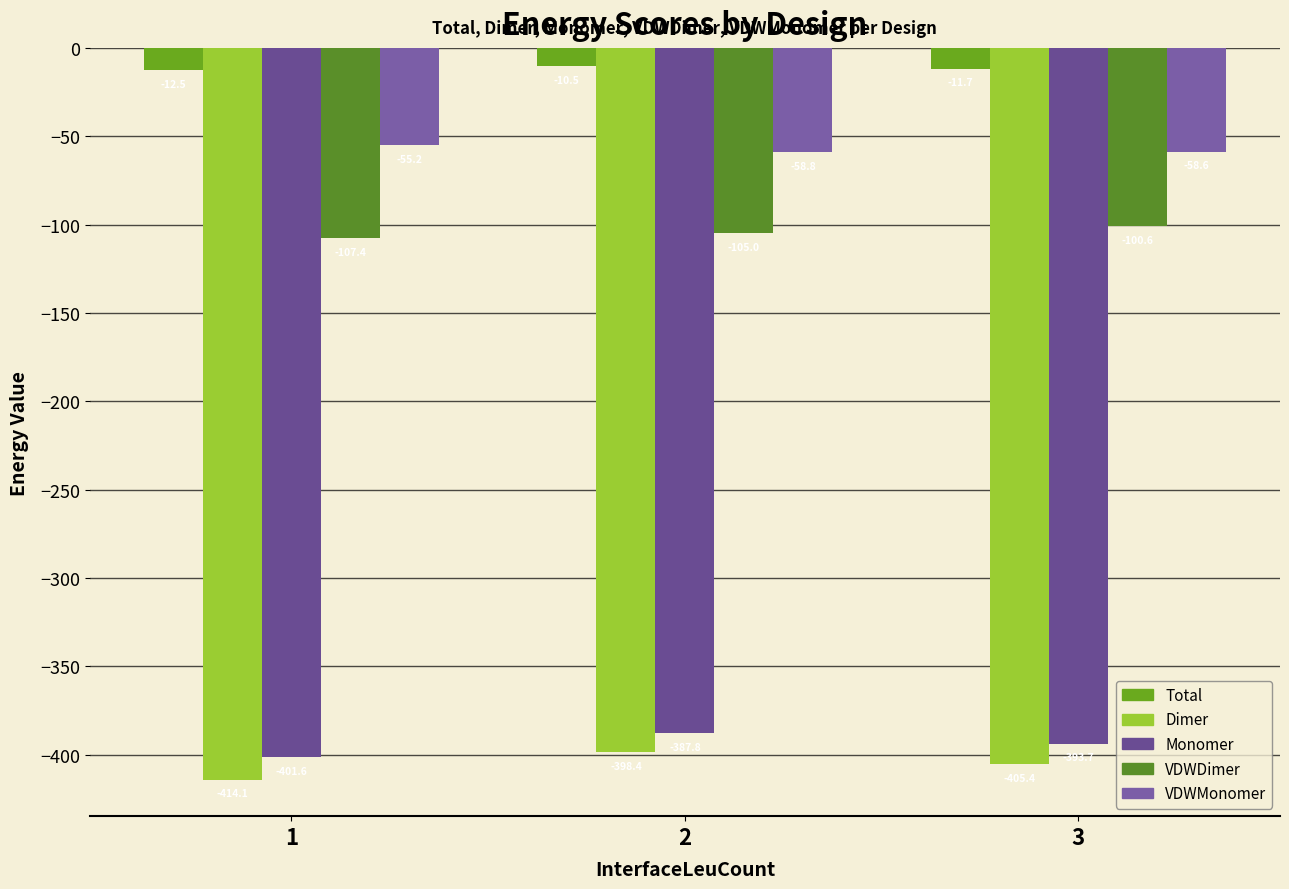

True or false: VDWDimer has a value of -179.8 at 3.

False